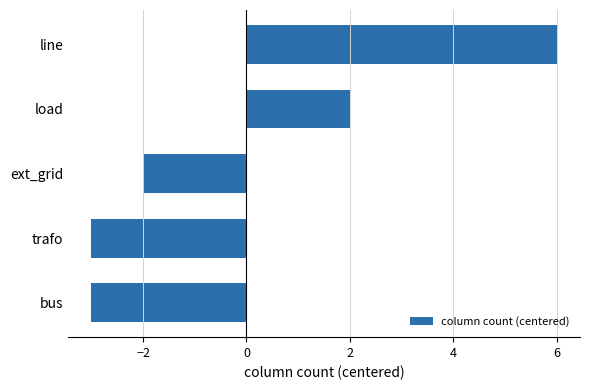

How many data points are above -2?

2